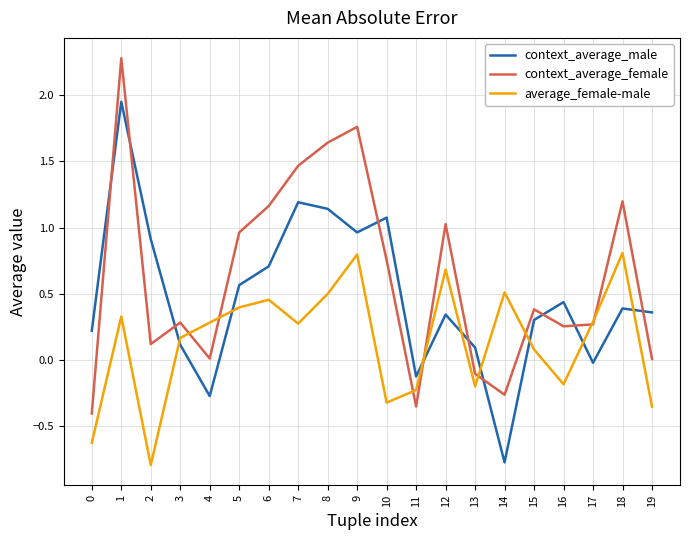

Between 10 and 16, which series saw the biggest shift?

context_average_male